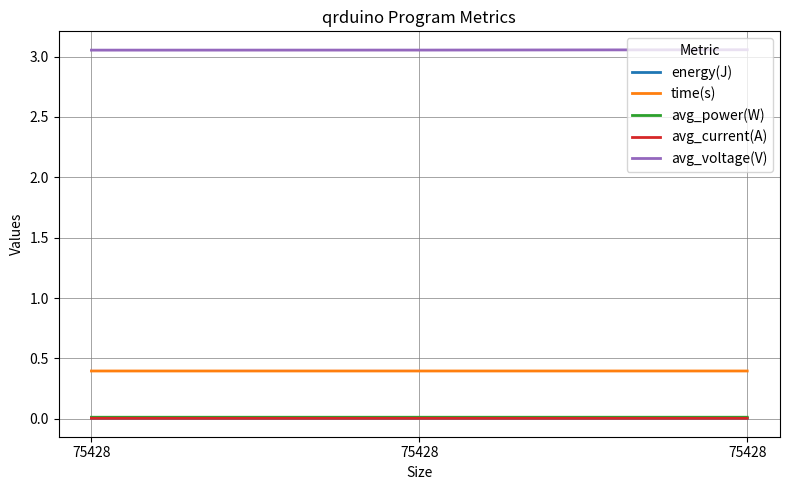

Is the value of energy(J) at 75428 greater than the value of time(s) at 75428?

No